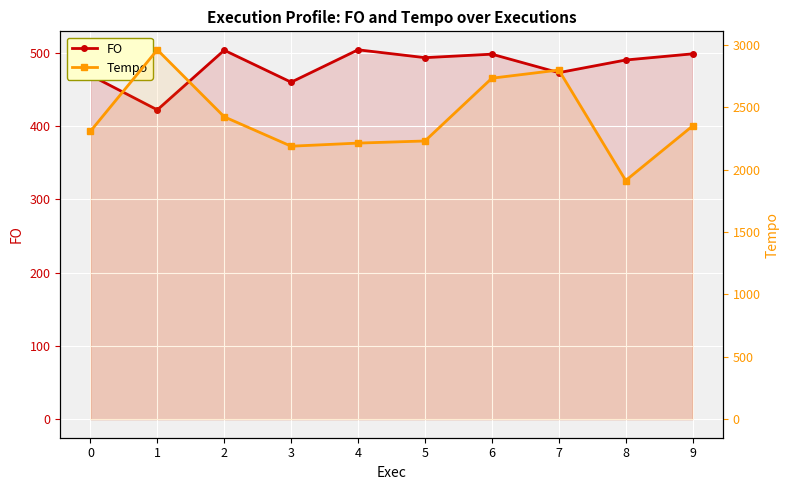

The value of FO at 0 is 130.3. True or false?

False